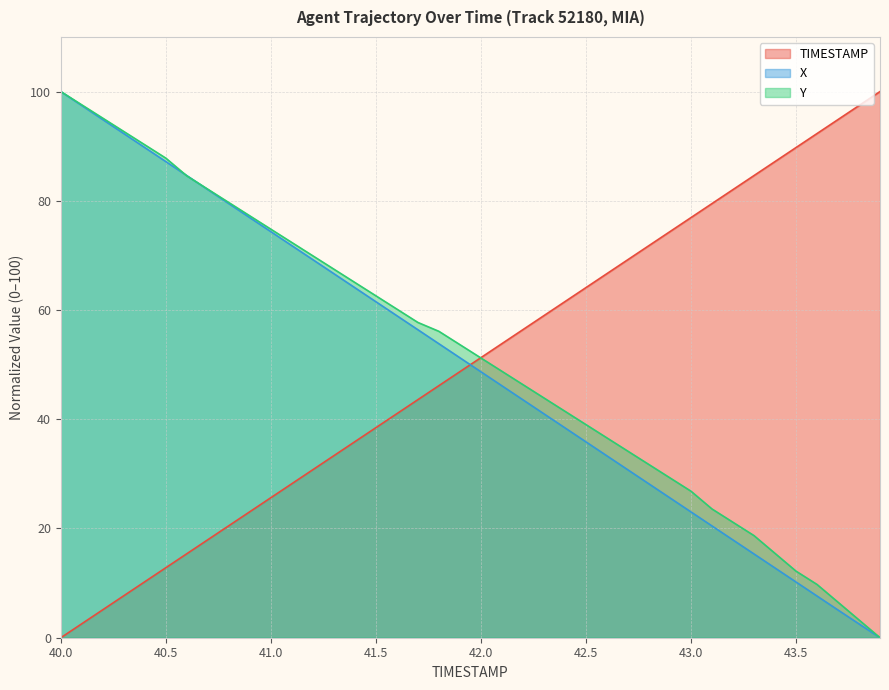

What is the total value across all series at 41.0?

174.8